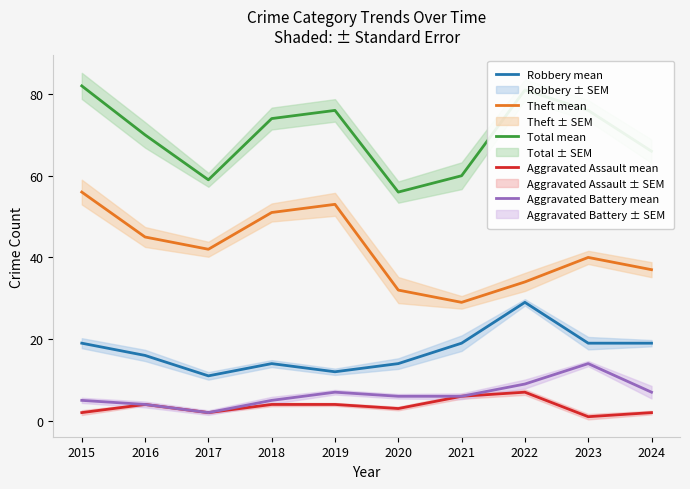

True or false: Robbery mean and Aggravated Battery mean cross at least once.

False